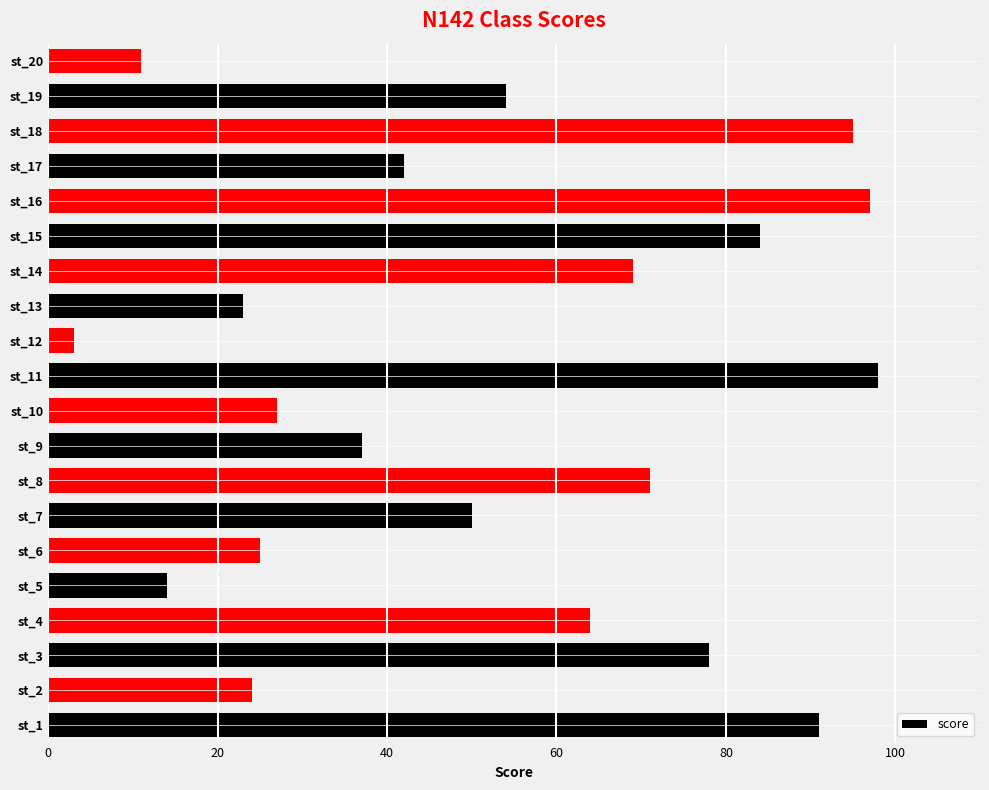

True or false: the data shows 162 at st_11.

False